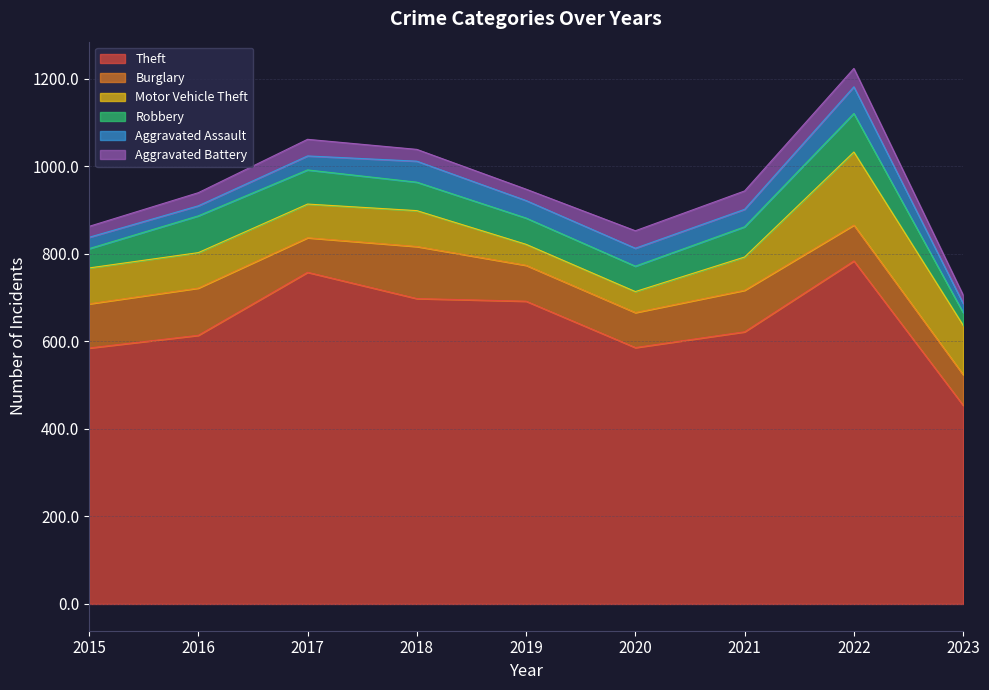

Read the Theft value at 2022, to the nearest 50.

800